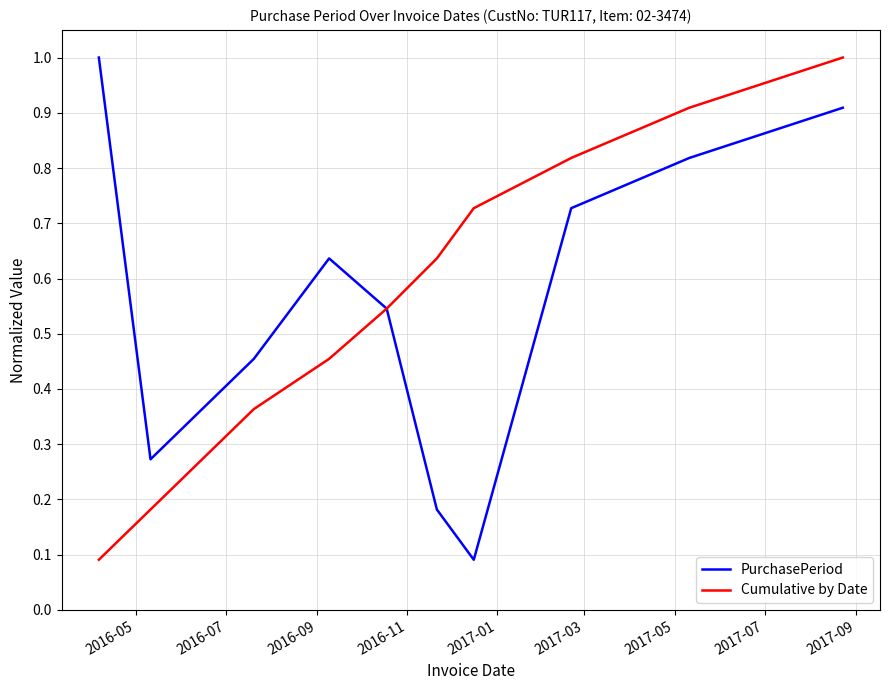

What is the maximum value shown in the chart?

1.0